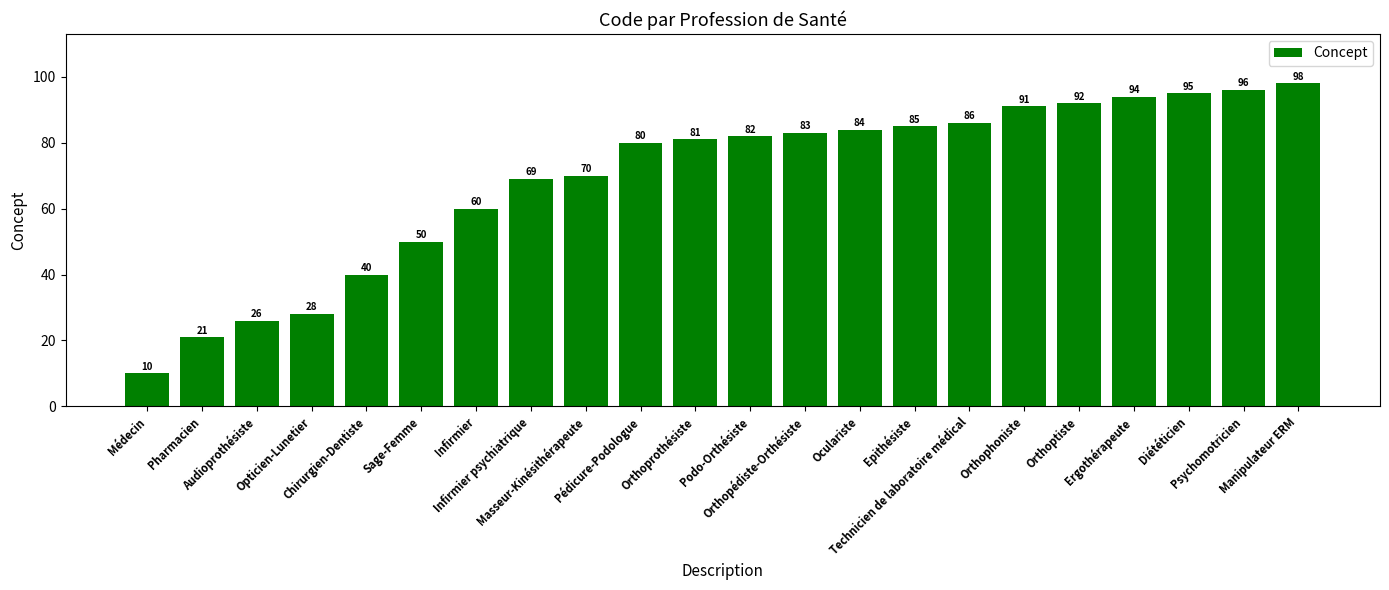

Reading right to left, list all the values displayed in this chart.

98	96	95	94	92	91	86	85	84	83	82	81	80	70	69	60	50	40	28	26	21	10